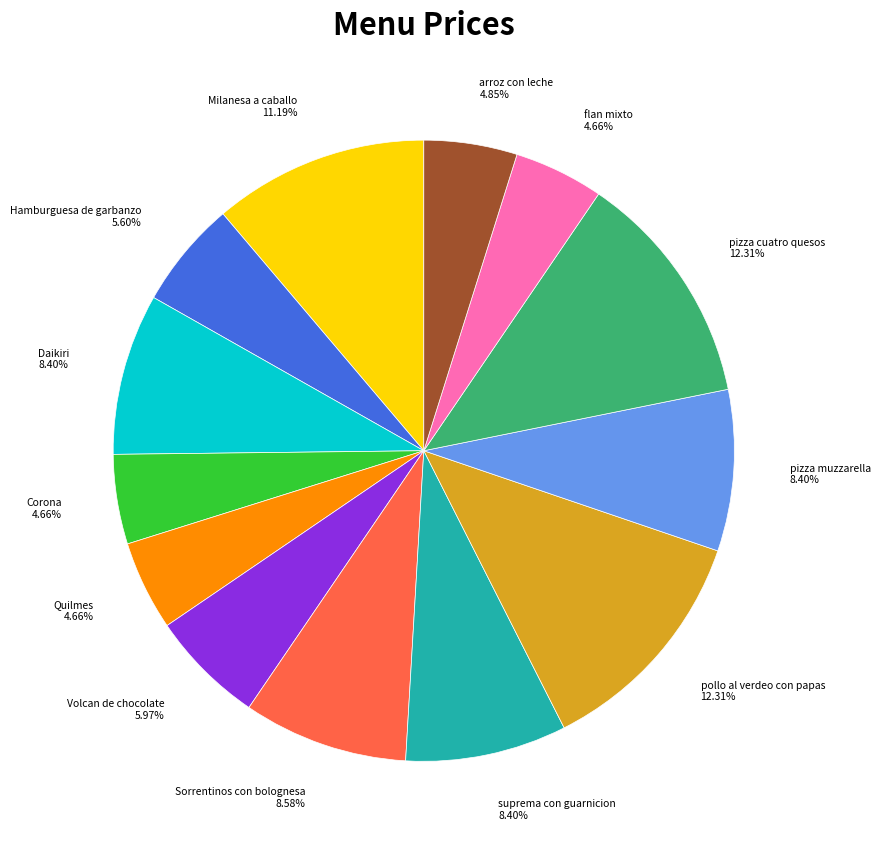

Count the number of slices in the pie.

13